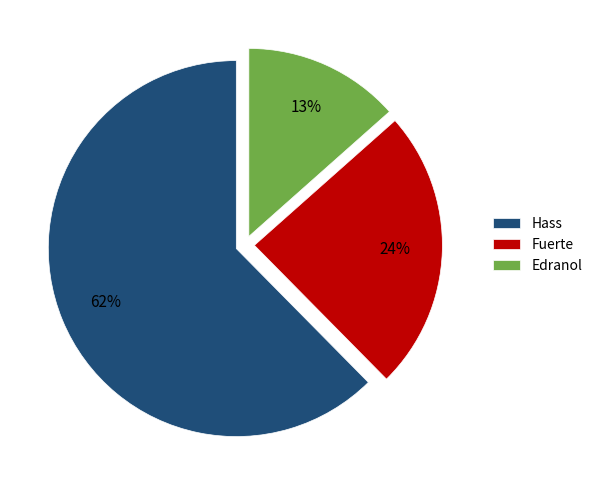

To the nearest percent, what percentage of the pie is Fuerte?

24%